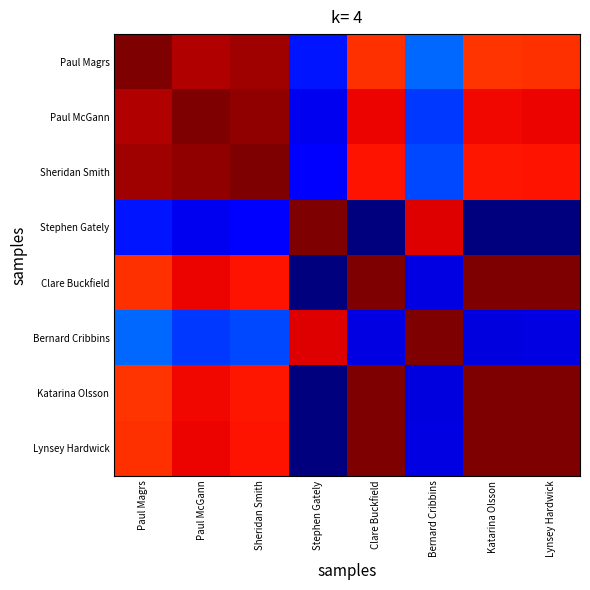

At how many categories does at least one series exceed 0?

8